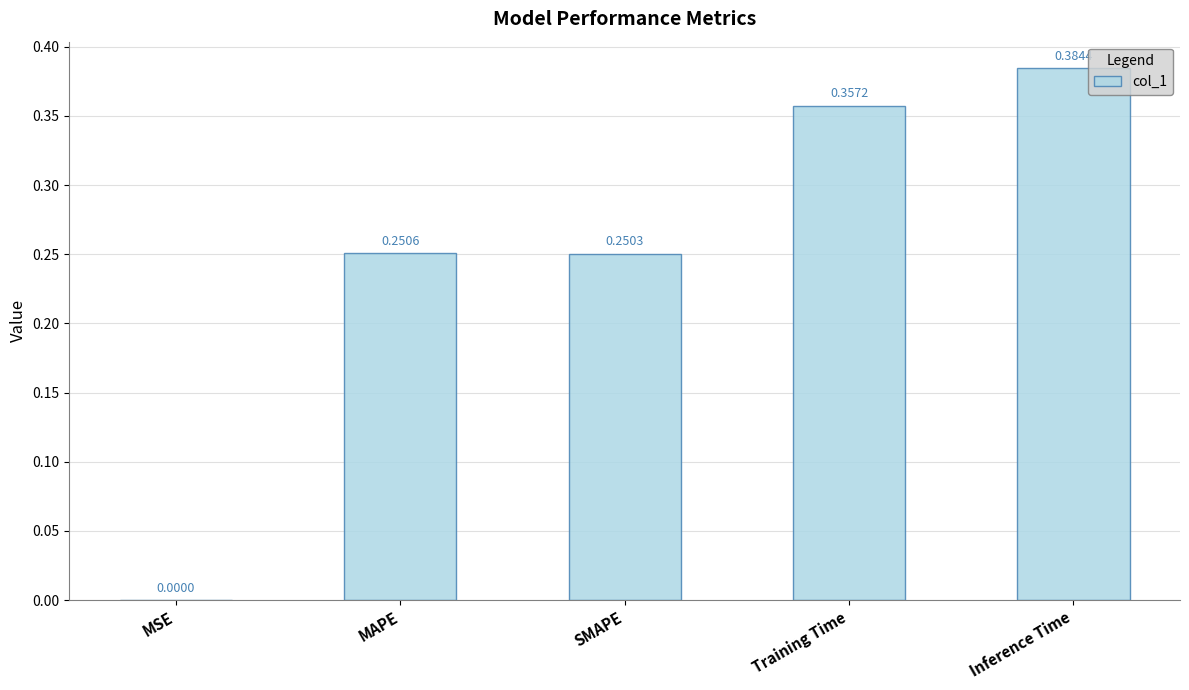

Which has a higher value, Training Time or Inference Time?

Inference Time